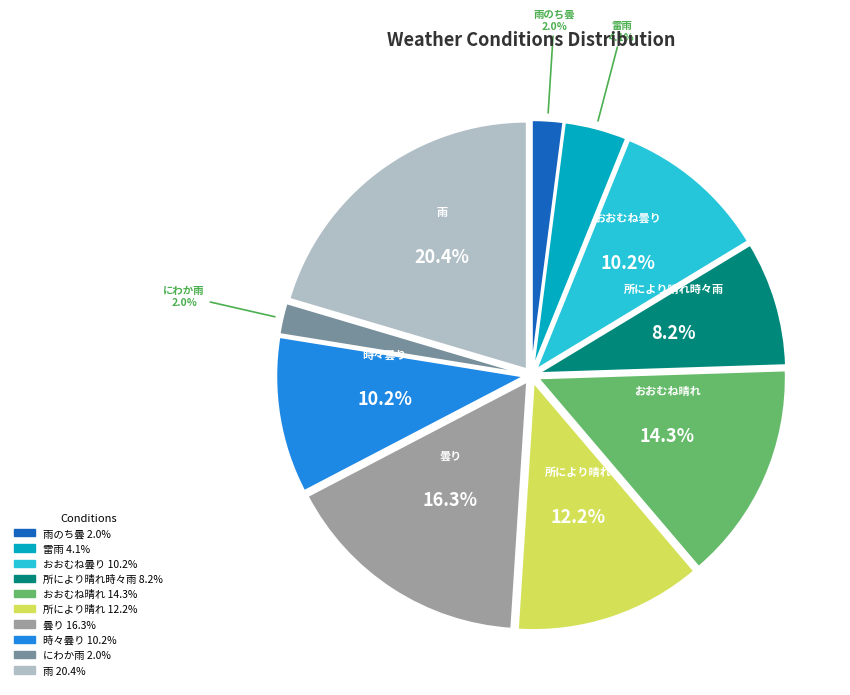

Count the number of slices in the pie.

10